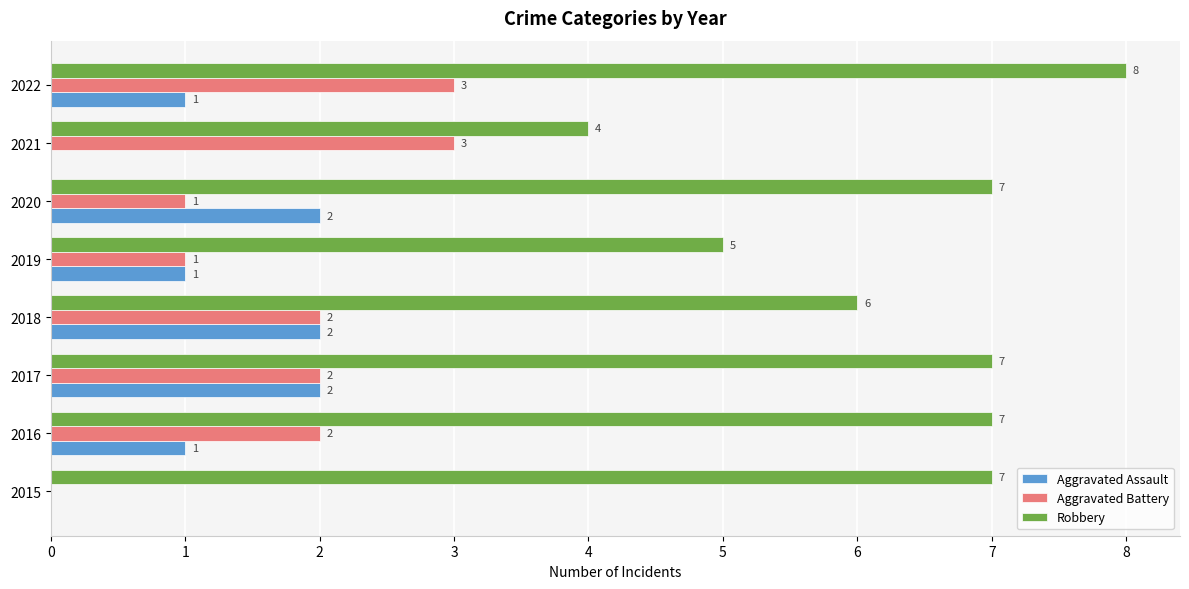

Count the number of categories in the chart.

8